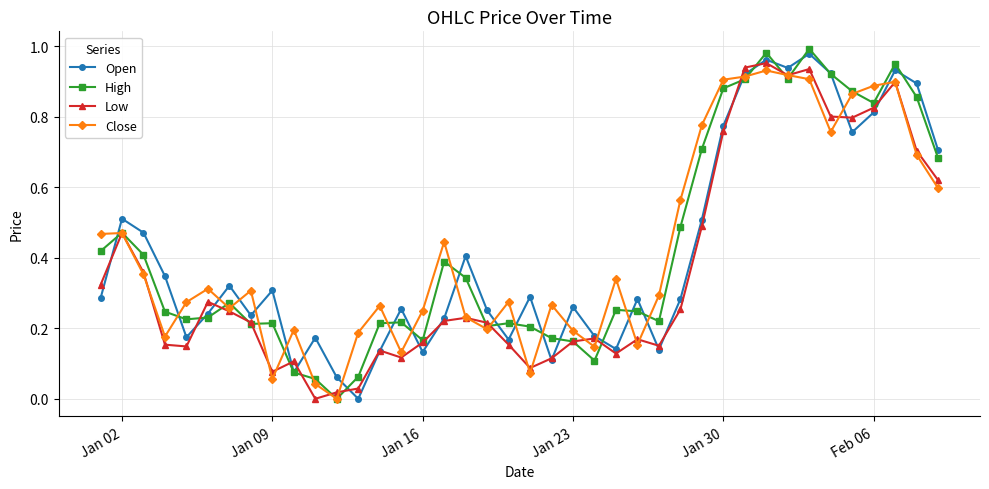

True or false: High and Open cross at least once.

True